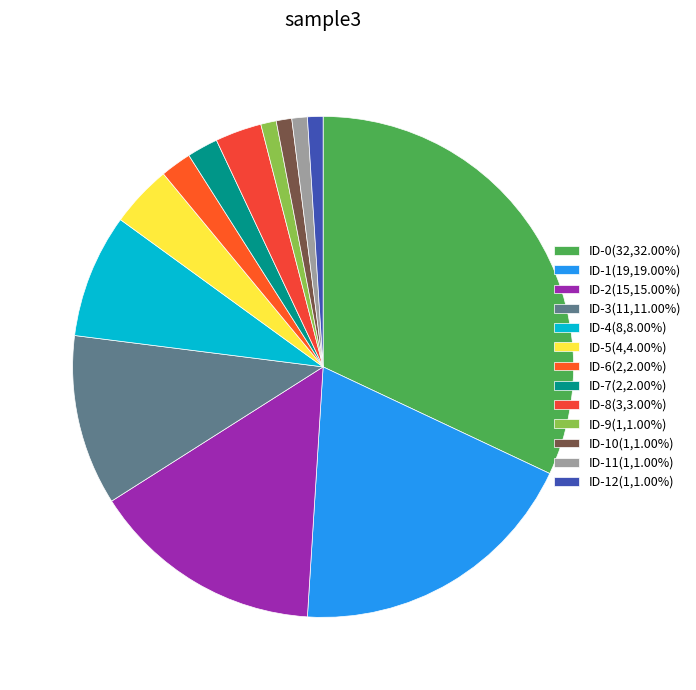

How many segments does this pie chart have?

13